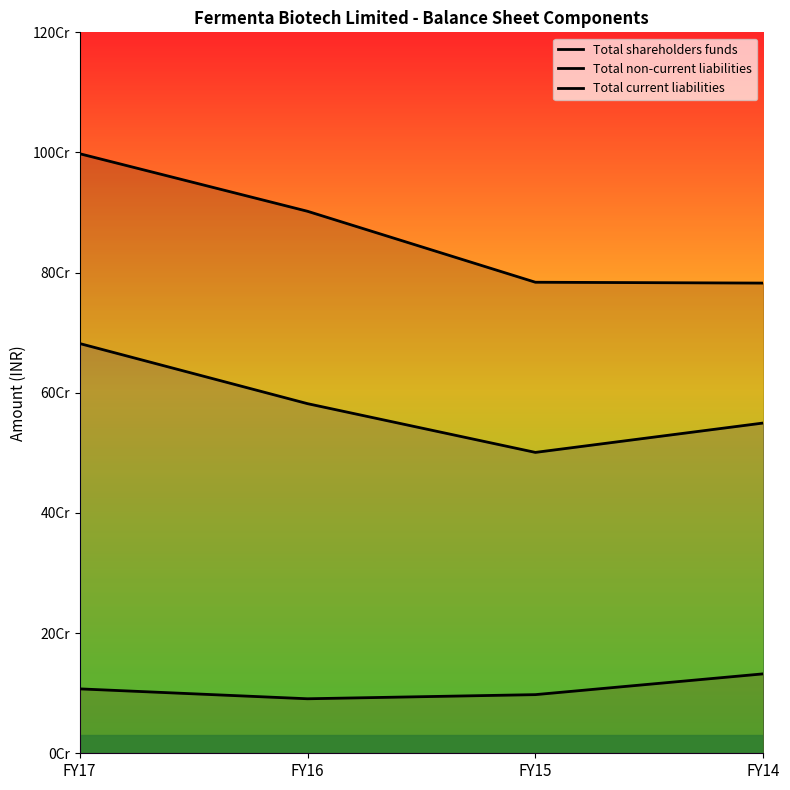

Count the Total current liabilities values in the range 549705000 to 682036000.

3